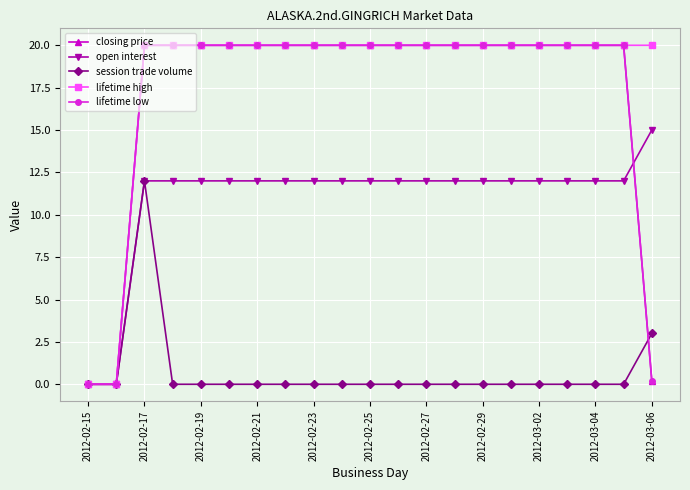

Reading right to left, list all the values displayed in this chart.

closing price: 0.2	20.0	20.0	20.0	20.0	20.0	20.0	20.0	20.0	20.0	20.0	20.0	20.0	20.0	20.0	20.0	20.0	20.0	20.0	0.0	0.0
open interest: 15.0	12.0	12.0	12.0	12.0	12.0	12.0	12.0	12.0	12.0	12.0	12.0	12.0	12.0	12.0	12.0	12.0	12.0	12.0	0.0	0.0
session trade volume: 3.0	0.0	0.0	0.0	0.0	0.0	0.0	0.0	0.0	0.0	0.0	0.0	0.0	0.0	0.0	0.0	0.0	0.0	12.0	0.0	0.0
lifetime high: 20.0	20.0	20.0	20.0	20.0	20.0	20.0	20.0	20.0	20.0	20.0	20.0	20.0	20.0	20.0	20.0	20.0	20.0	20.0	0.0	0.0
lifetime low: 0.2	20.0	20.0	20.0	20.0	20.0	20.0	20.0	20.0	20.0	20.0	20.0	20.0	20.0	20.0	20.0	20.0	20.0	20.0	0.0	0.0